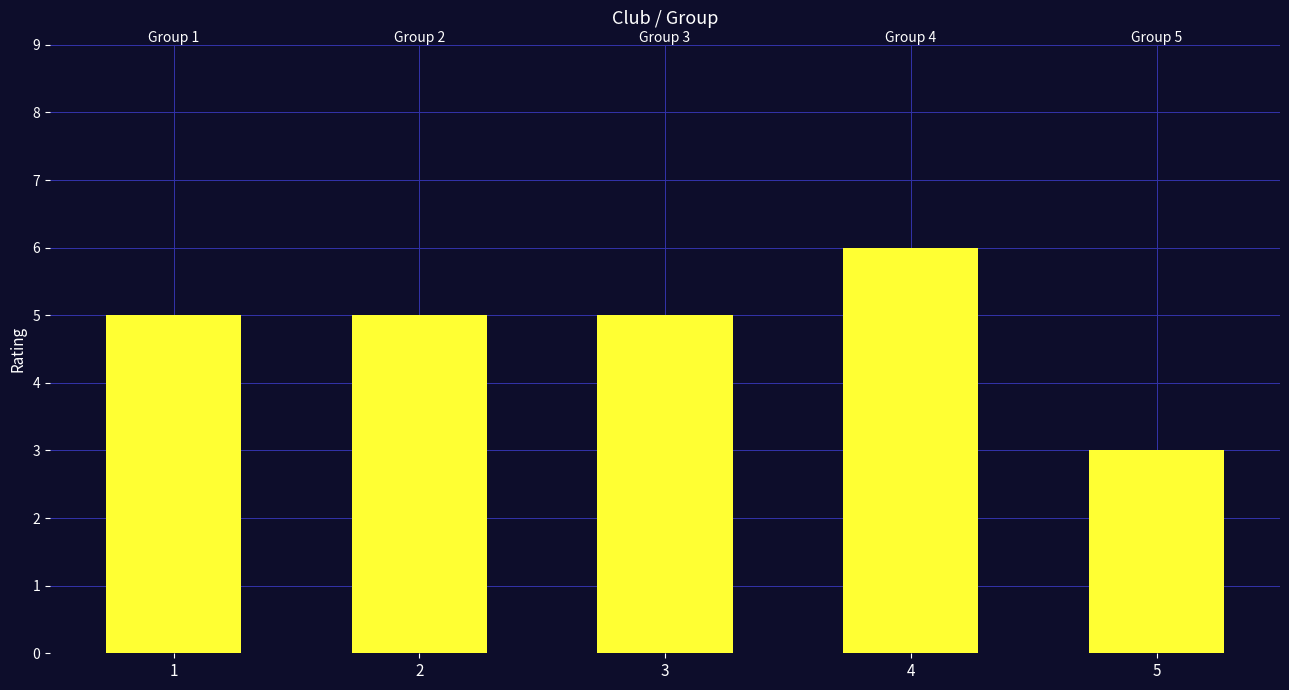

Does the chart contain stacked bars?

No